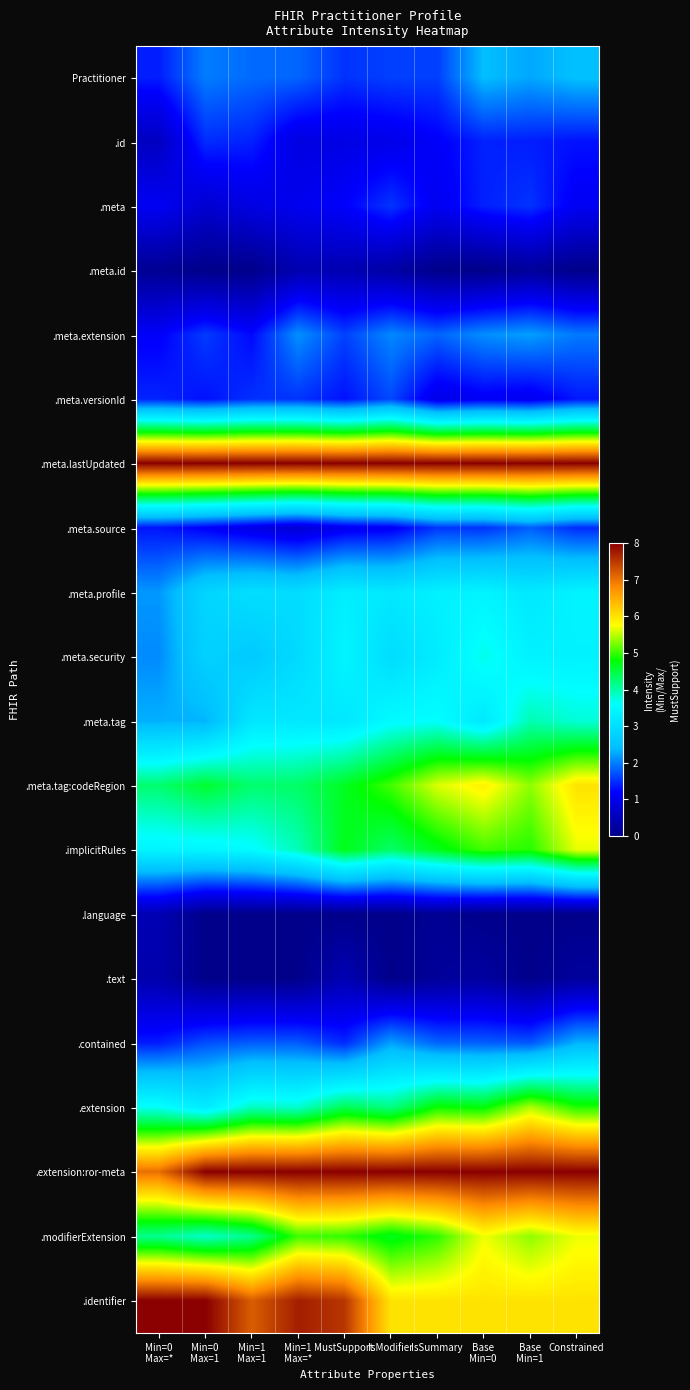

Which label corresponds to the largest value in the chart?

Min=0
Max=*